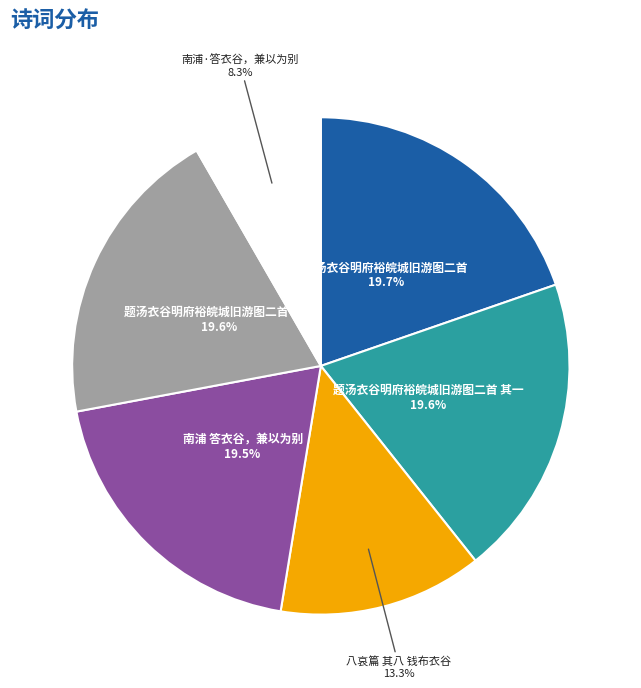

True or false: 题汤衣谷明府裕皖城旧游图二首 其一 accounts for 20% of the total.

True